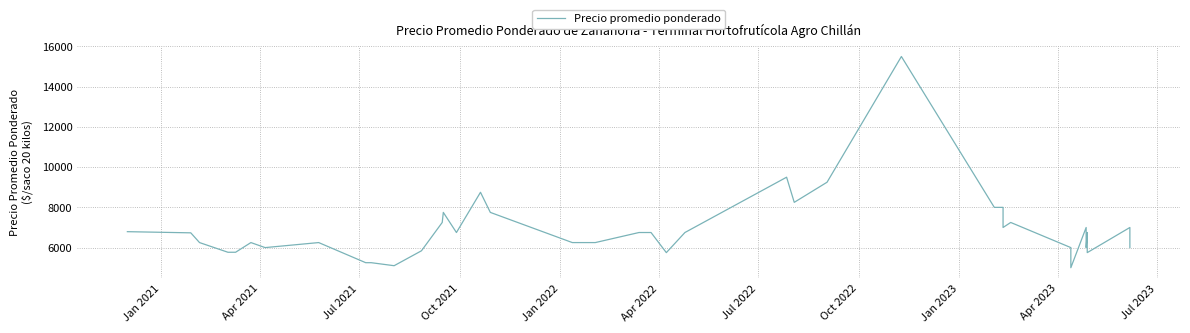

How many data points are less than 6750?

19